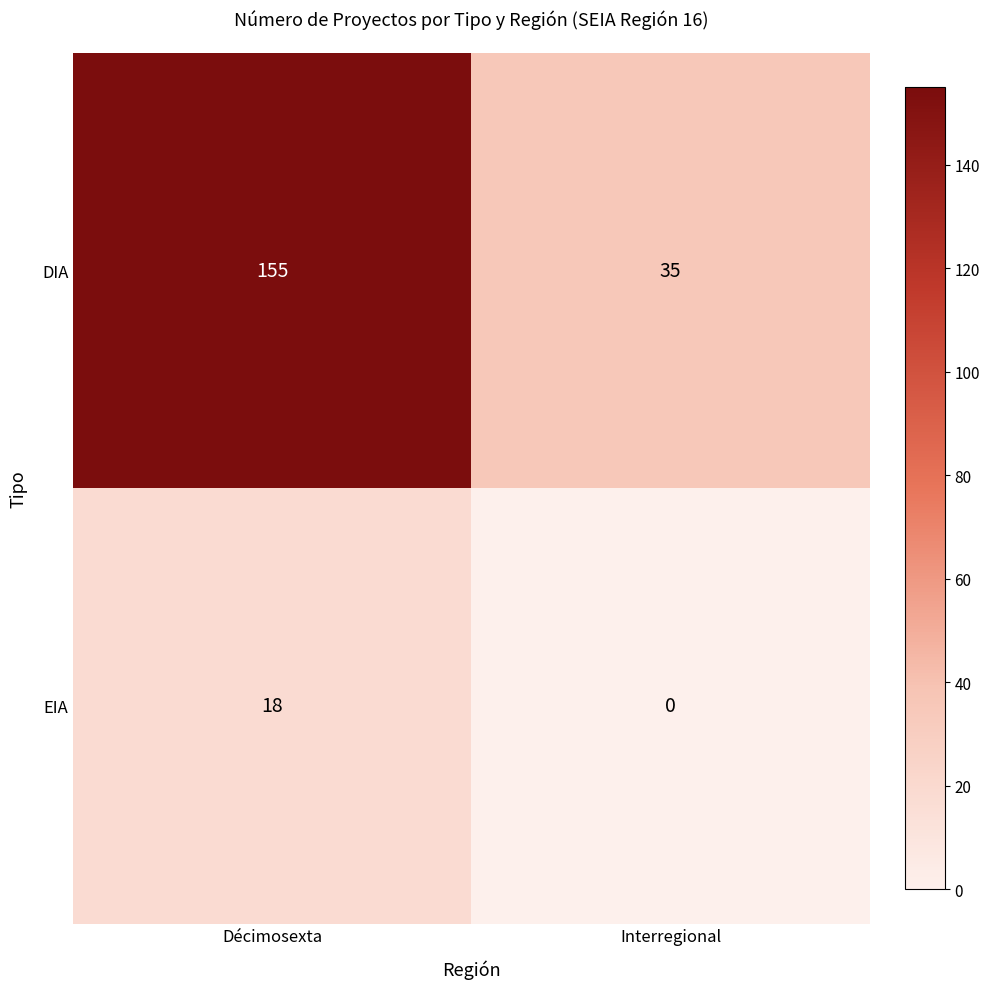

Which series has the largest range (max minus min)?

DIA